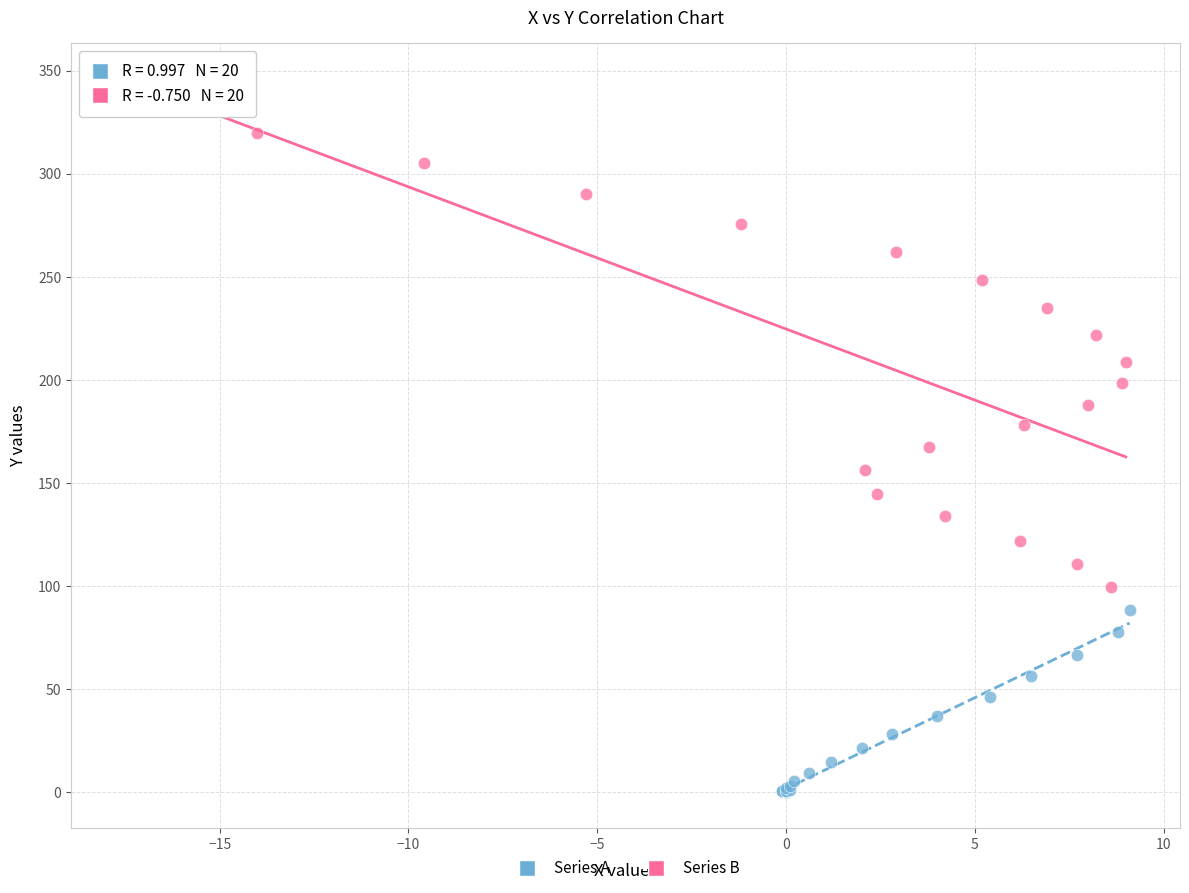

Which series contains the lowest Y value?

Series A